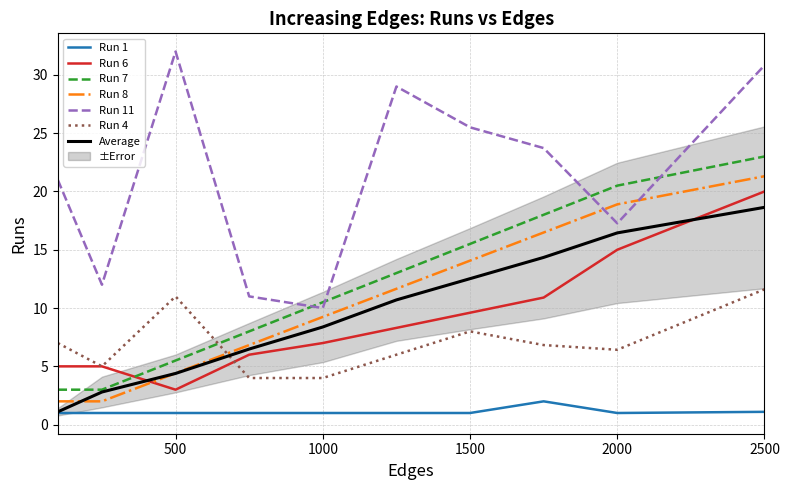

At which category is the sum across all series the highest?

2500